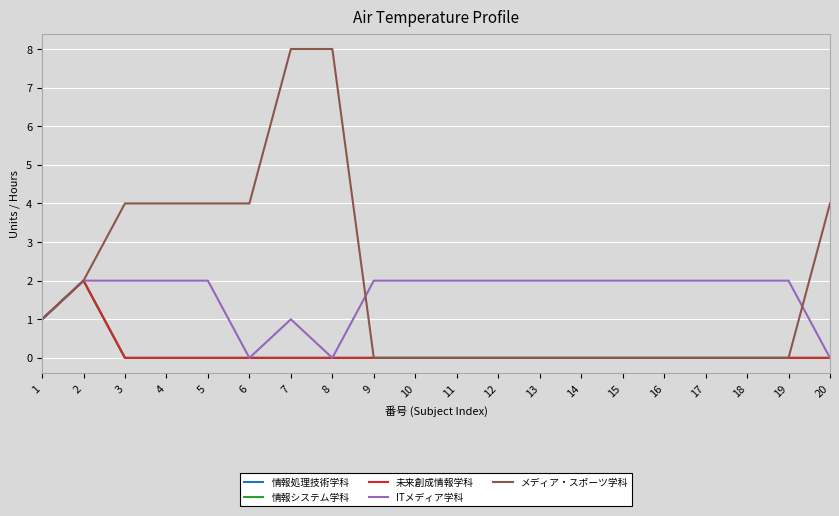

Is this an area chart (filled region under the line)?

No